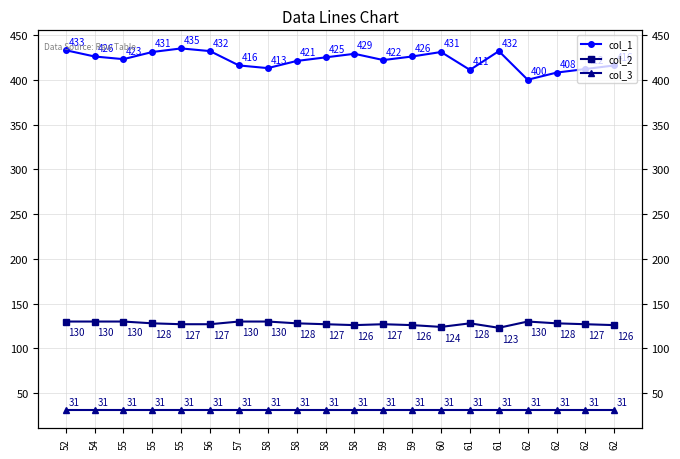

True or false: col_3 has more than 0 interior local peaks.

False